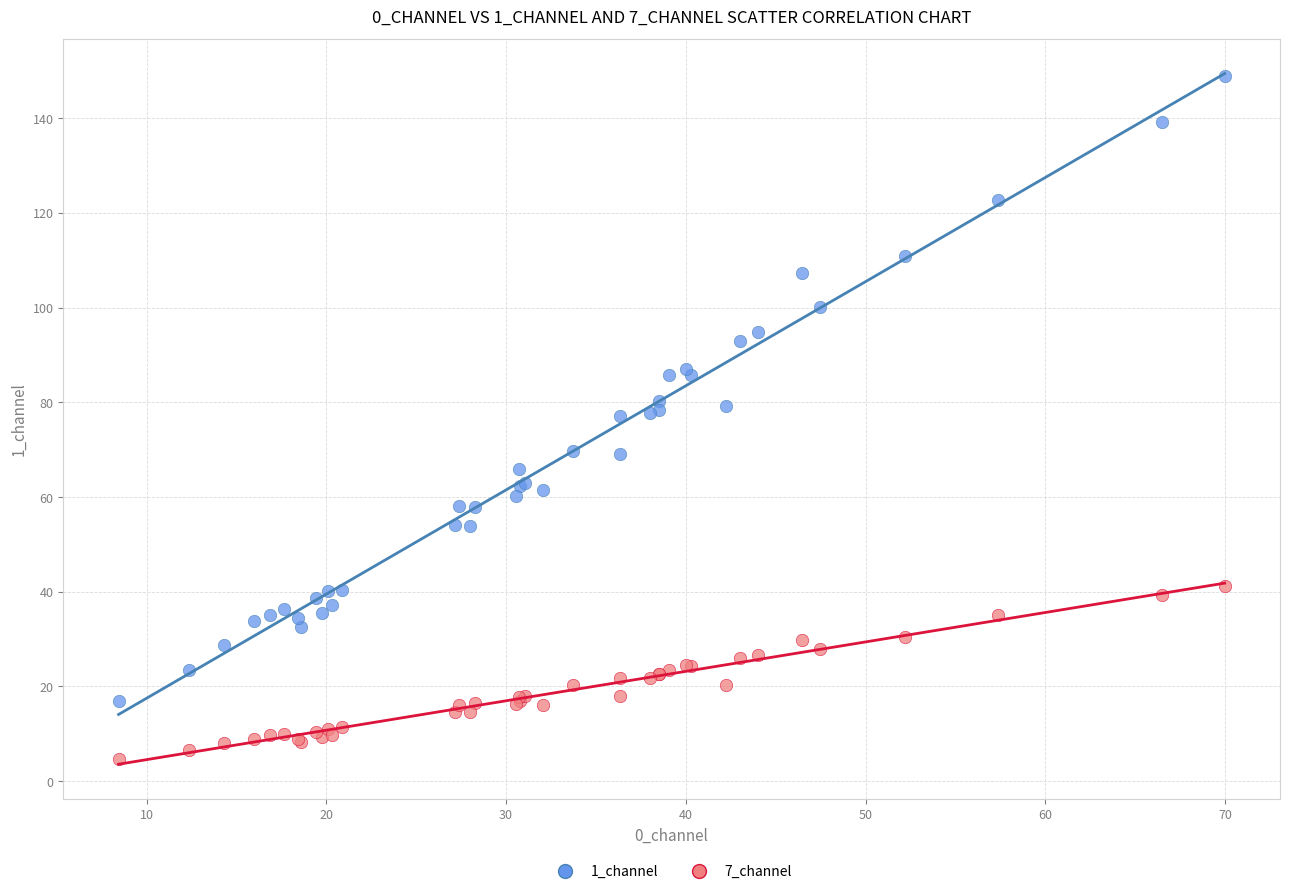

Which series has the largest Y range (max minus min)?

1_channel